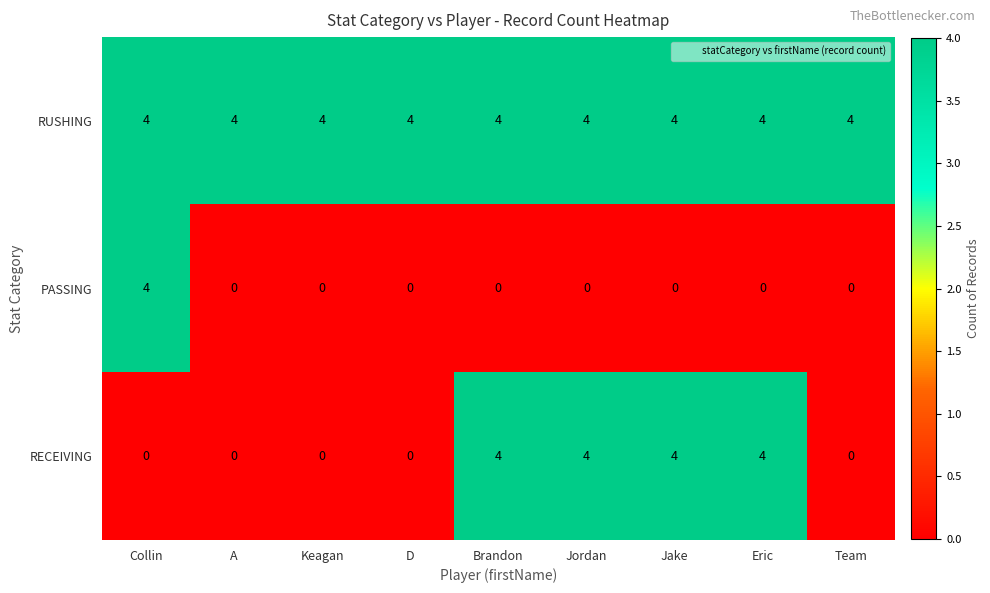

What is the spread (max minus min) of values at Eric?

4